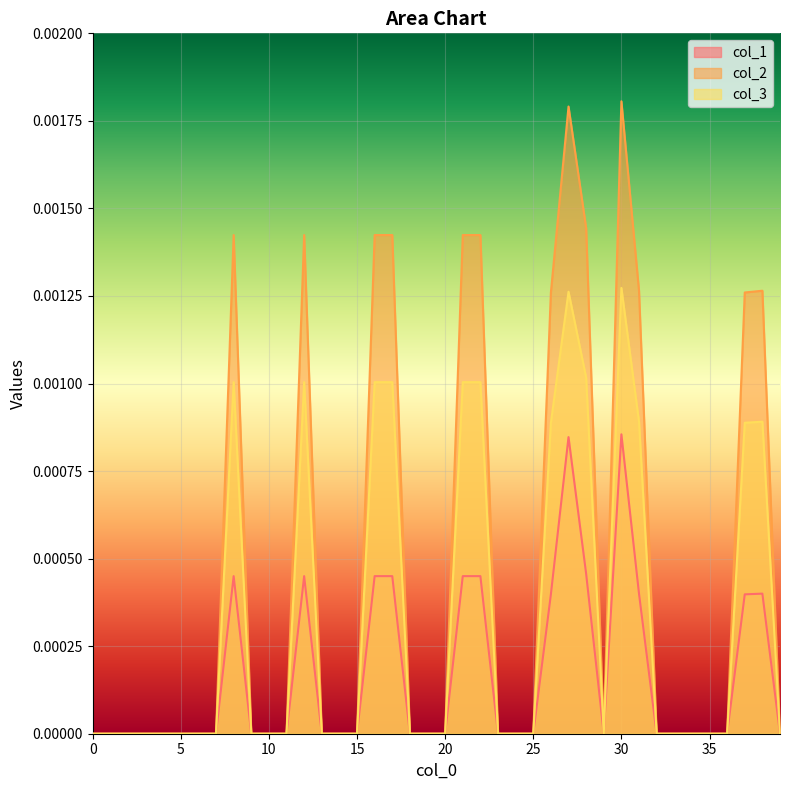

The value of col_3 at 0 is 0.0. True or false?

True